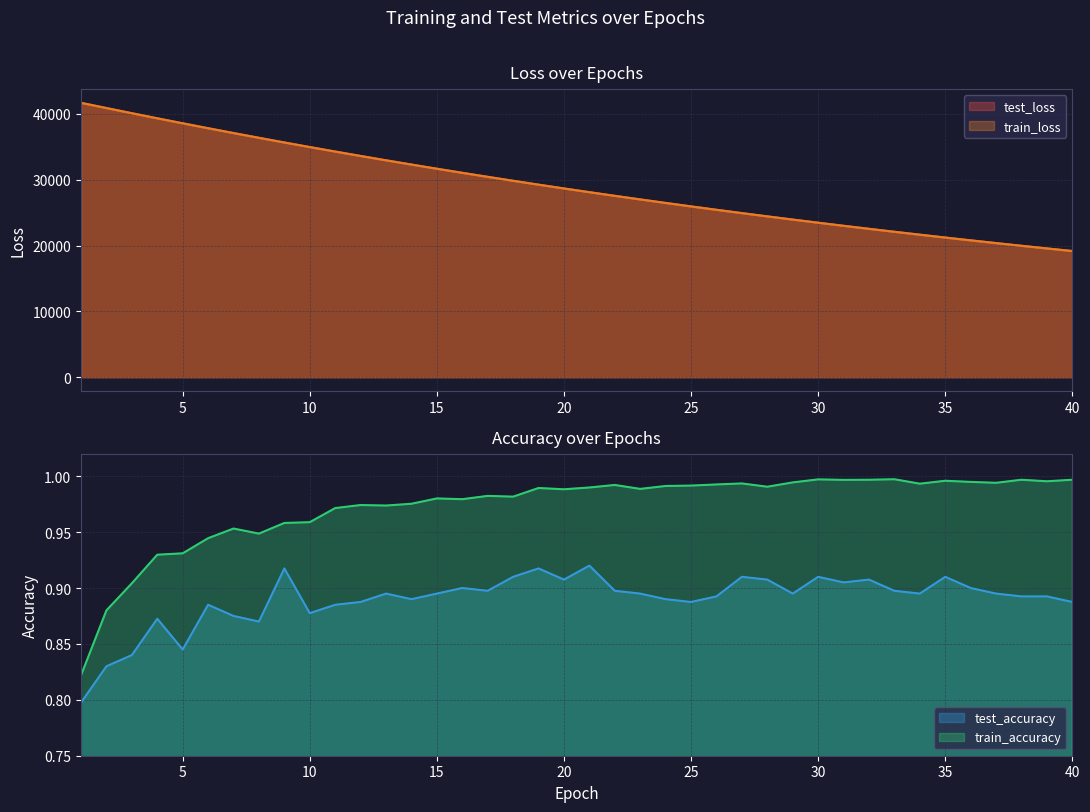

At which label is train_loss closest to 30436?

17